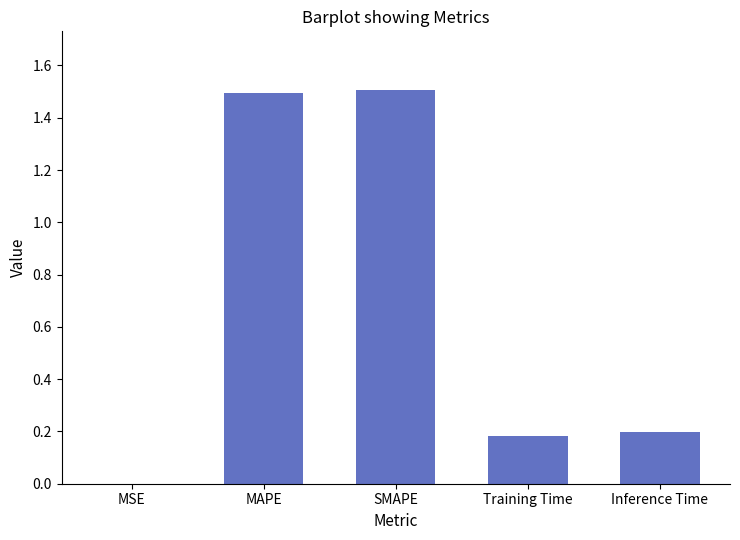

Is it true that the value at Training Time is 0.2?

True